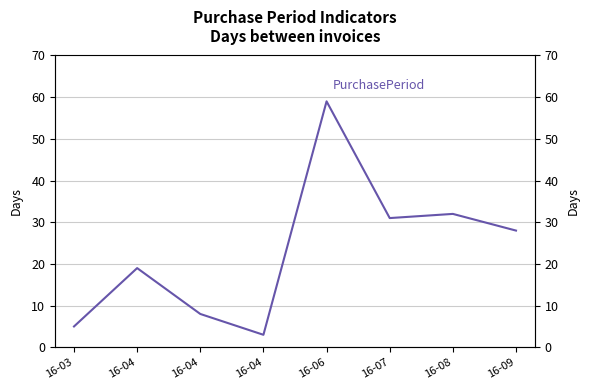

What is the difference between the second highest and second lowest values?

27